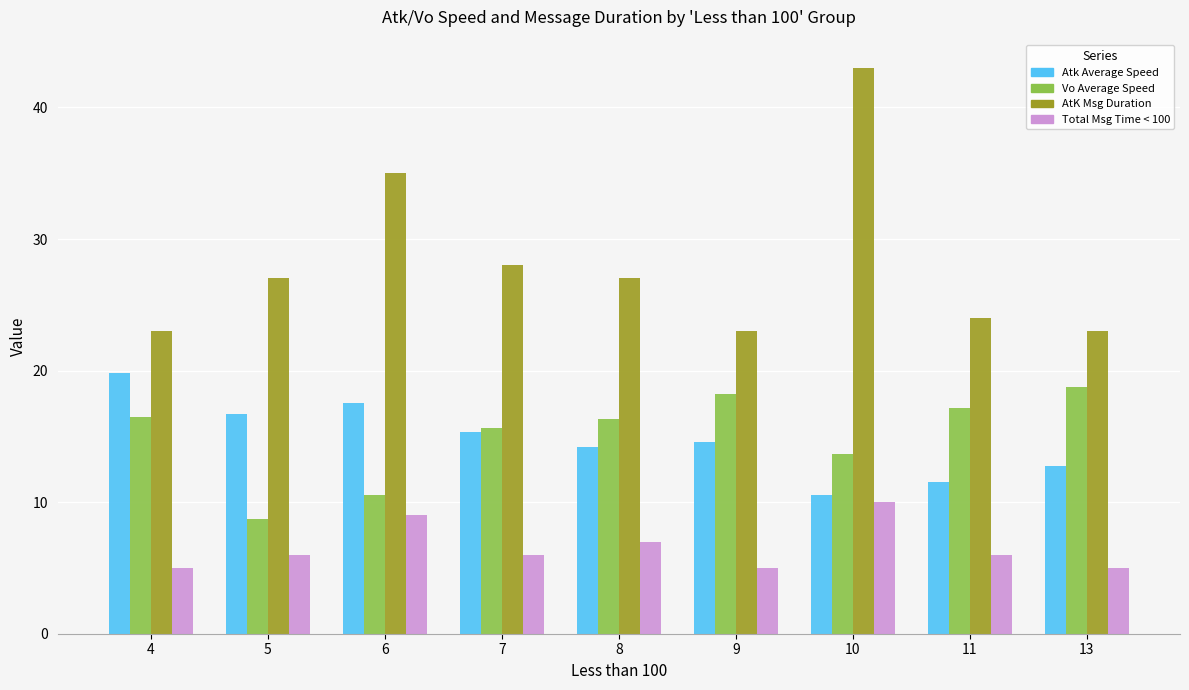

How many series are shown in this chart?

4